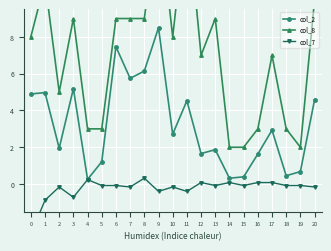

Is it true that col_2 equals 2.6 at 13?

False